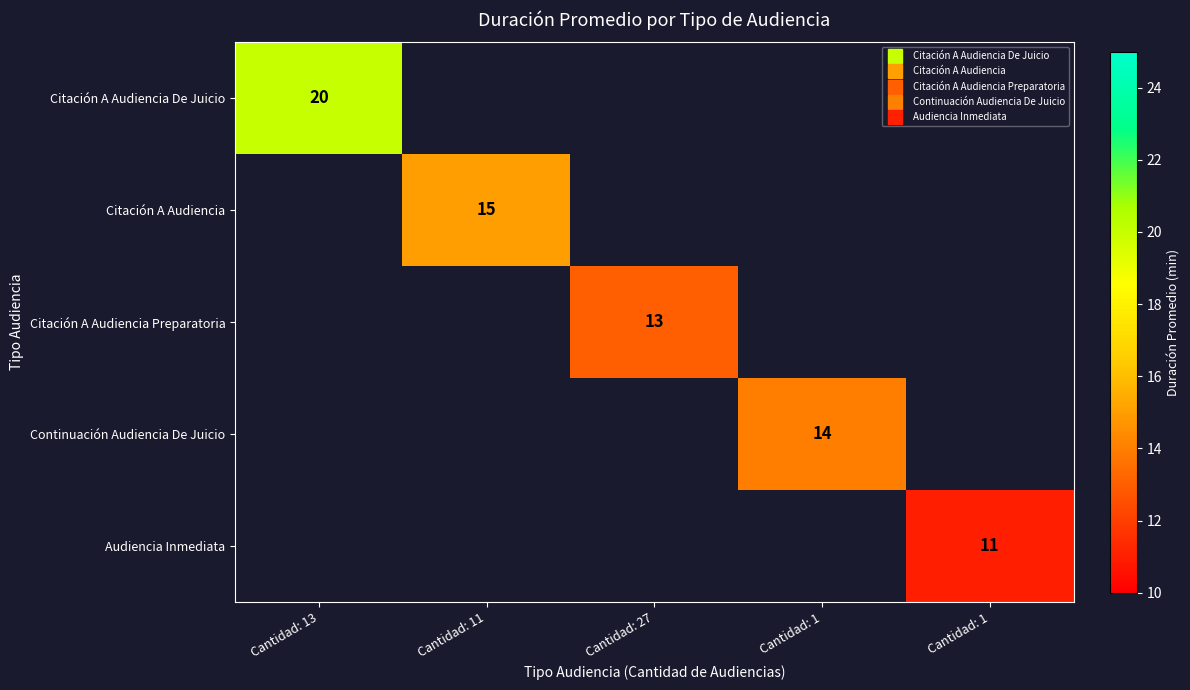

Count the number of data series in this chart.

5